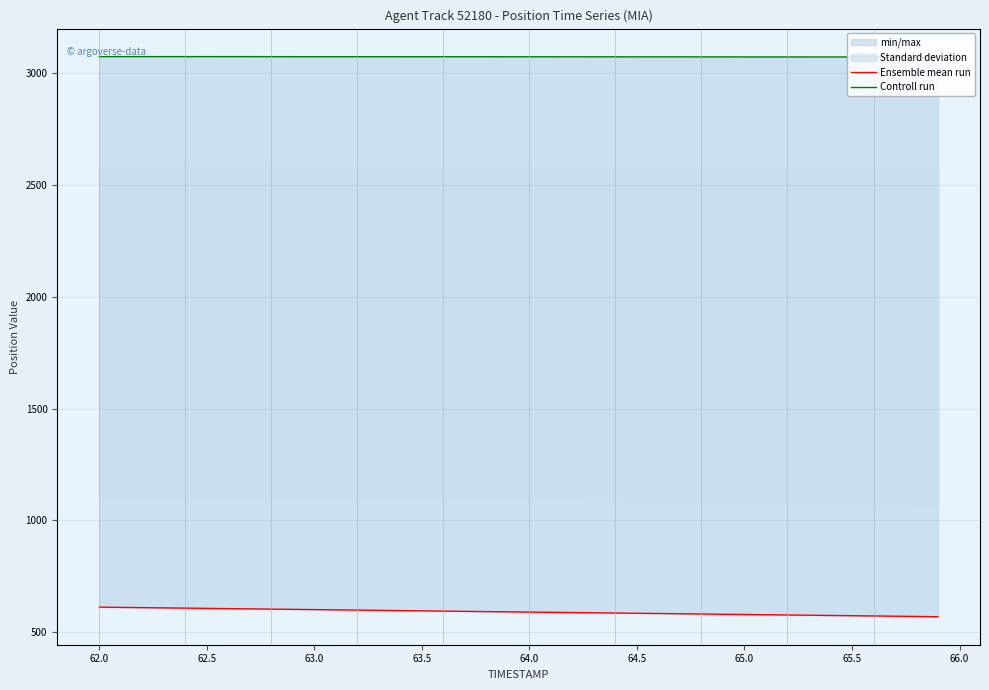

List the series in order of their overall mean, lowest first.

Ensemble mean run, Controll run